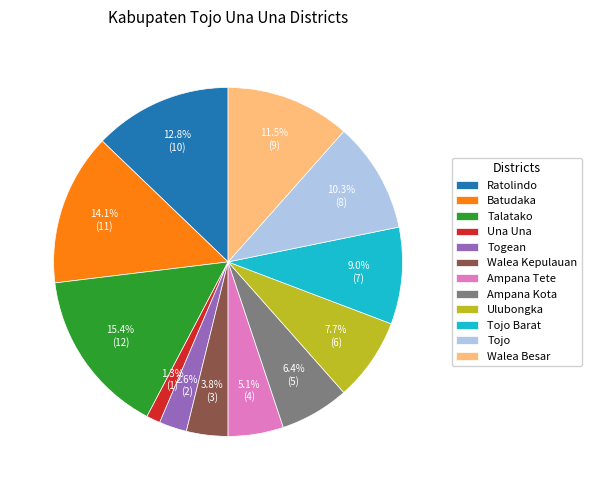

Is it true that Ulubongka is 1% of the pie?

False